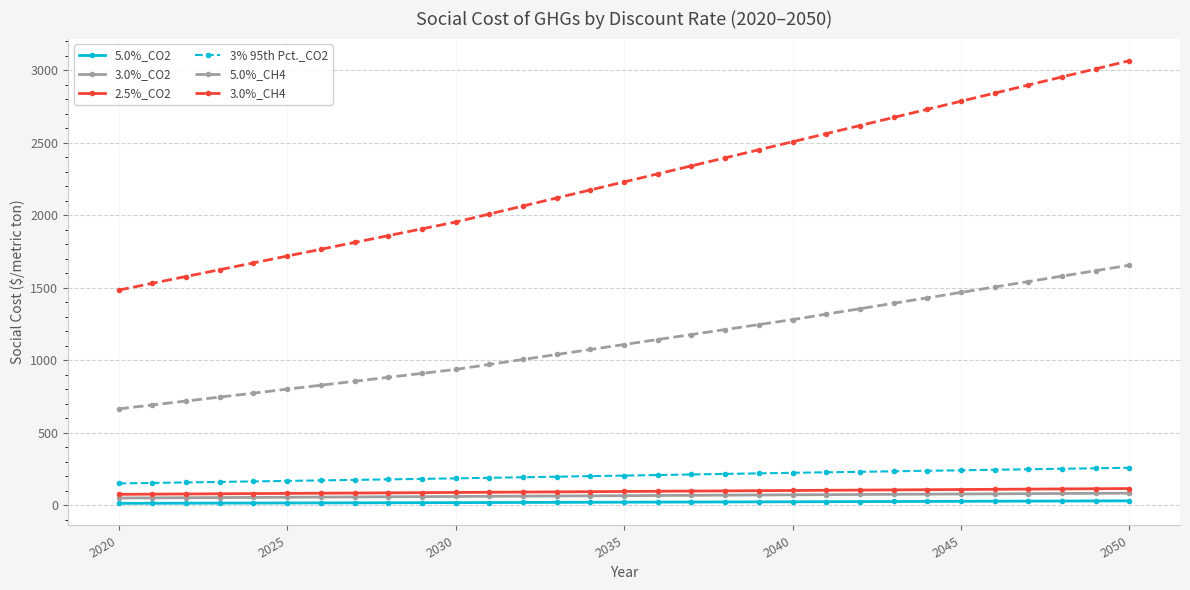

Which series has the widest spread of values?

3.0%_CH4